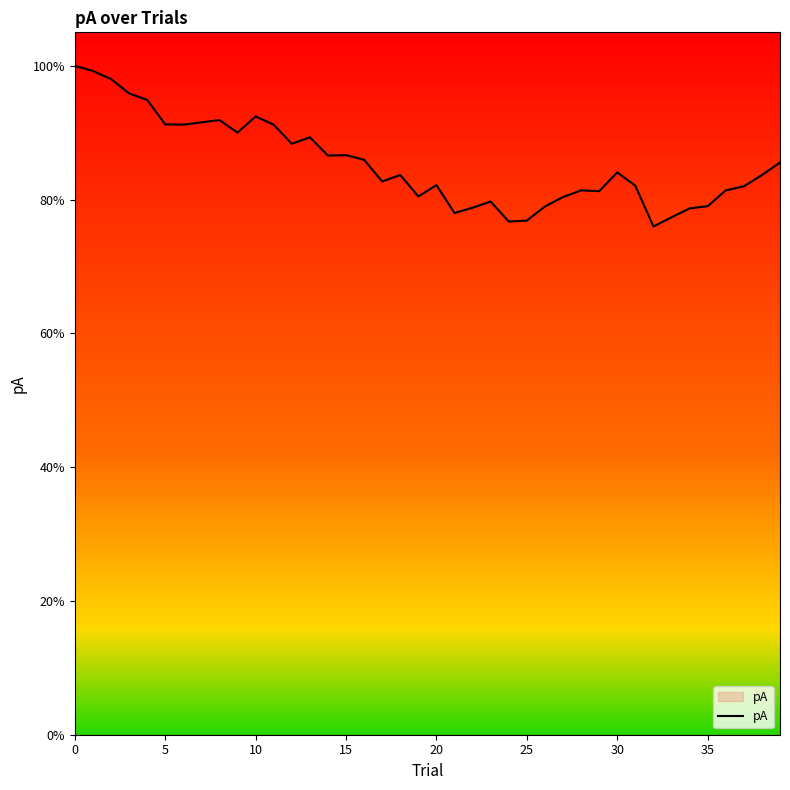

Does the chart have visible grid lines?

No